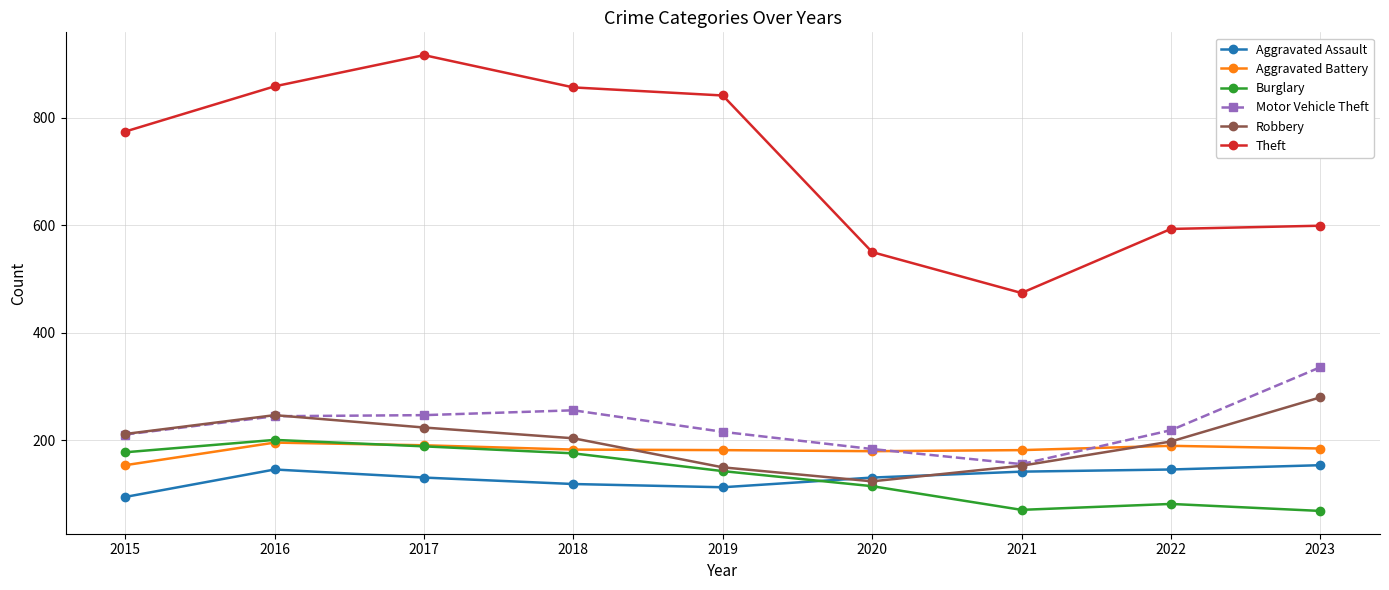

Is it true that Aggravated Battery equals 50 at 2021?

False